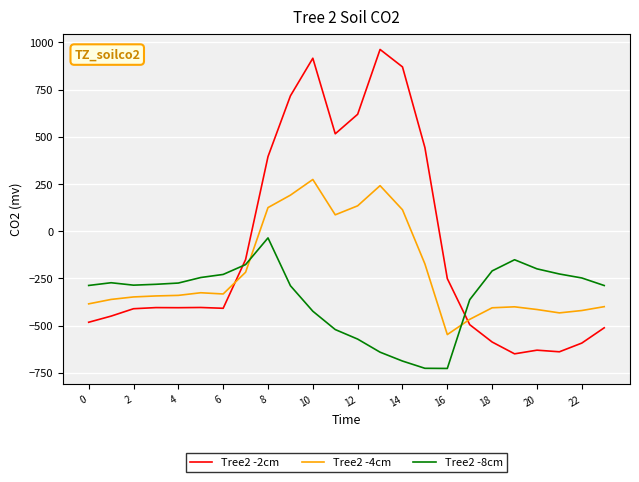

List the series in order of their peak value, highest first.

Tree2 -2cm, Tree2 -4cm, Tree2 -8cm